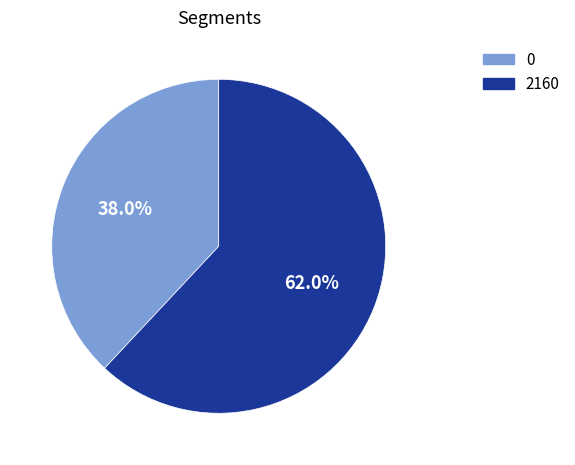

What percentage is the 2160 slice, to the nearest percent?

62%